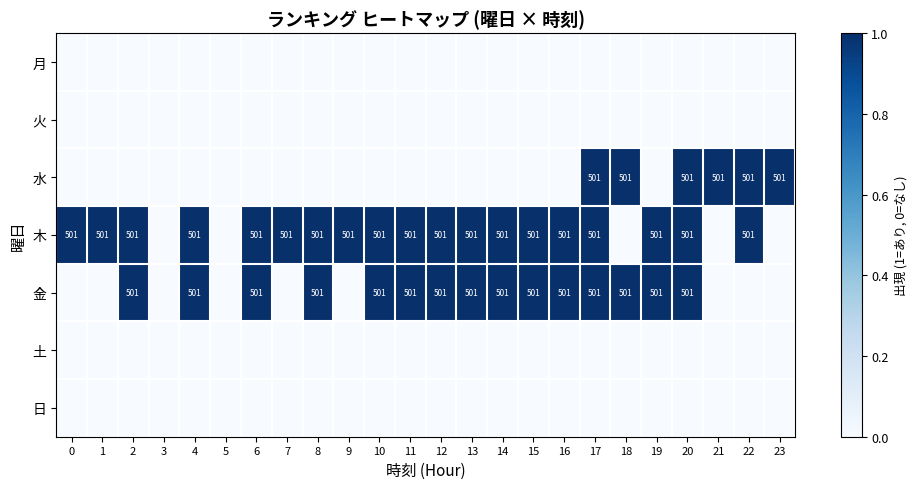

Is the value of row_6 at 6 greater than the value of row_0 at 13?

No